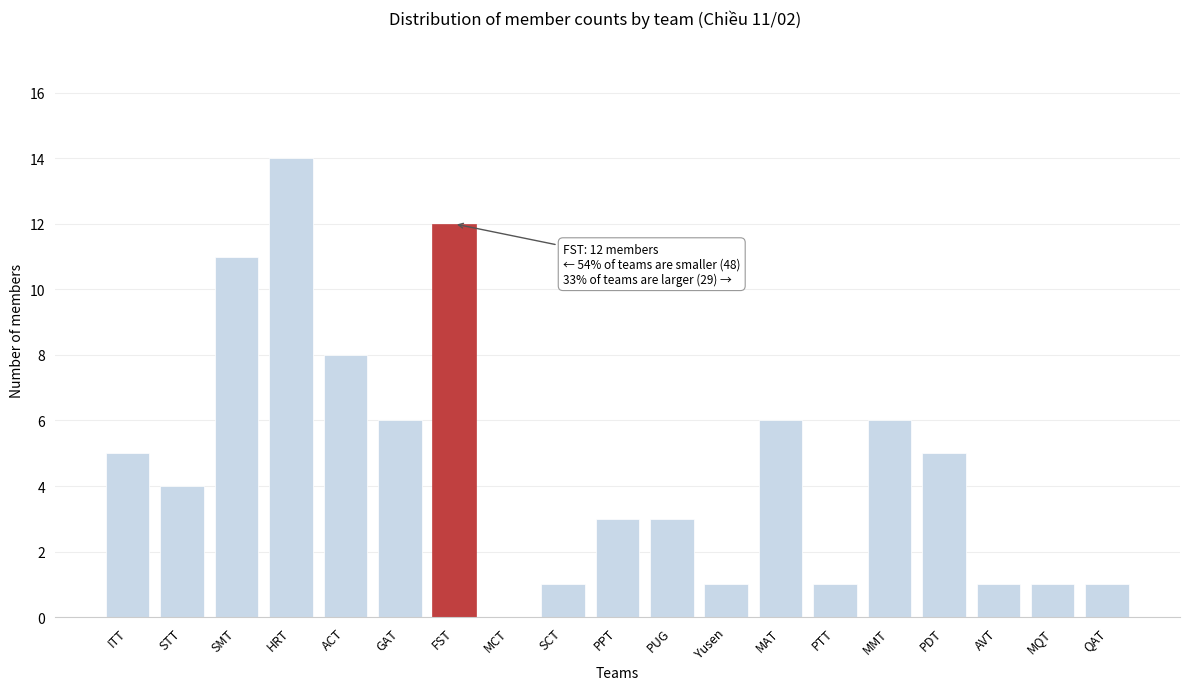

Reading left to right, extract all data points from this chart.

ITT=5	STT=4	SMT=11	HRT=14	ACT=8	GAT=6	FST=12	MCT=0	SCT=1	PPT=3	PUG=3	Yusen=1	MAT=6	PTT=1	MMT=6	PDT=5	AVT=1	MQT=1	QAT=1